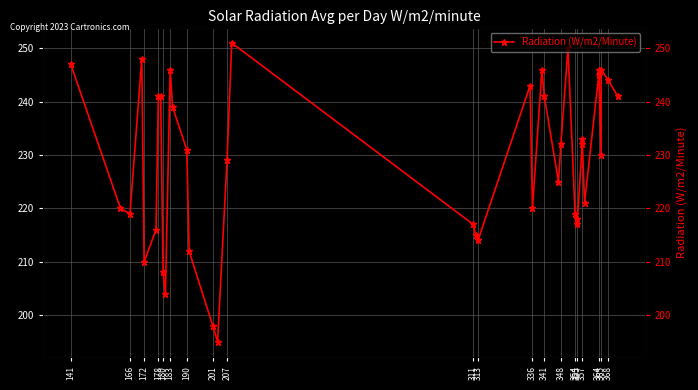

How many values exceed 231?

19